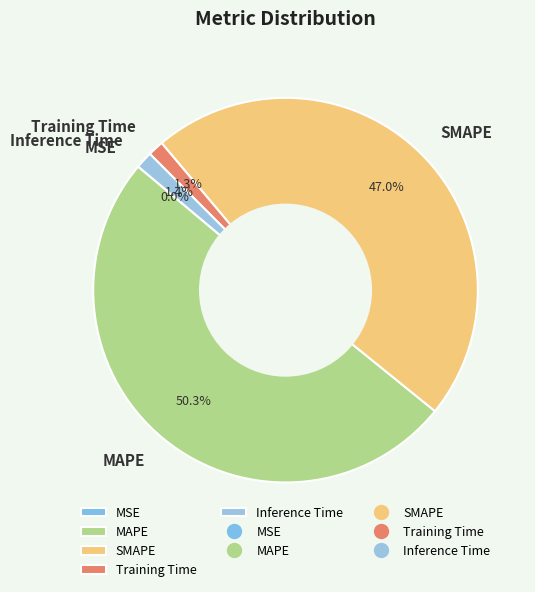

Is Inference Time the majority of the pie?

No